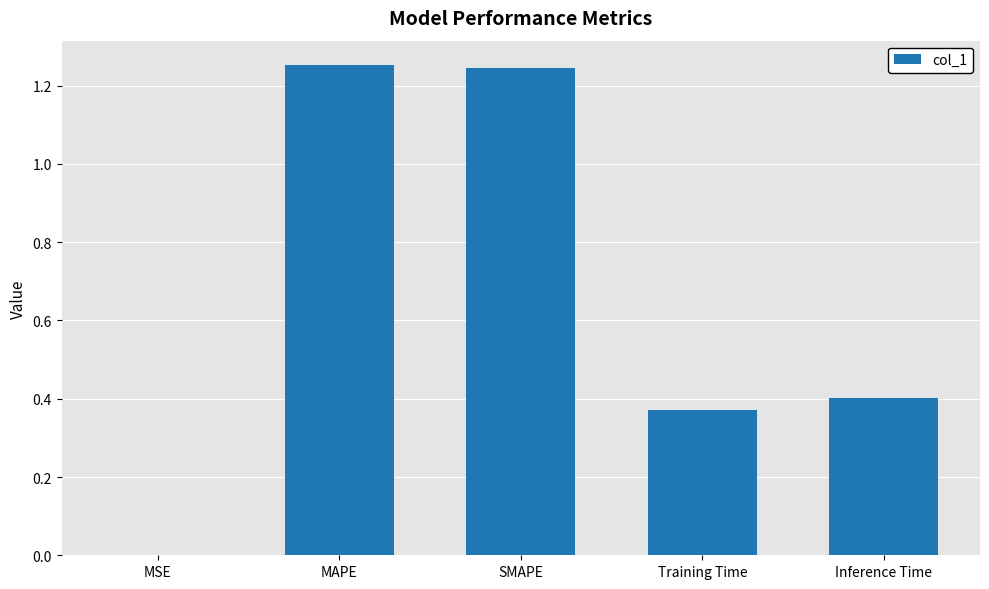

The value at MSE is 0.0. True or false?

True